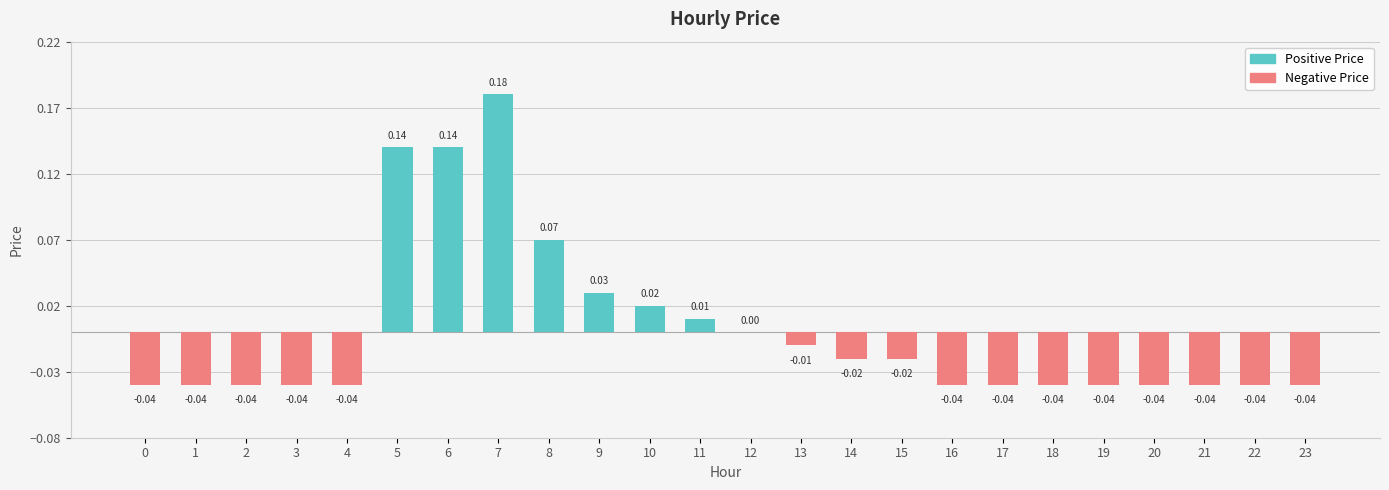

List the labels in order of value, largest first.

7, 5, 6, 8, 9, 10, 11, 12, 13, 14, 15, 0, 1, 2, 3, 4, 16, 17, 18, 19, 20, 21, 22, 23